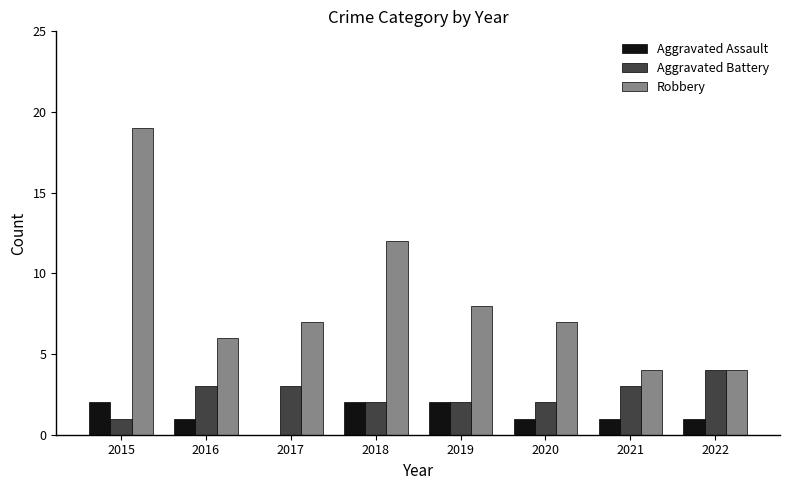

Which series has the largest total across all categories?

Robbery